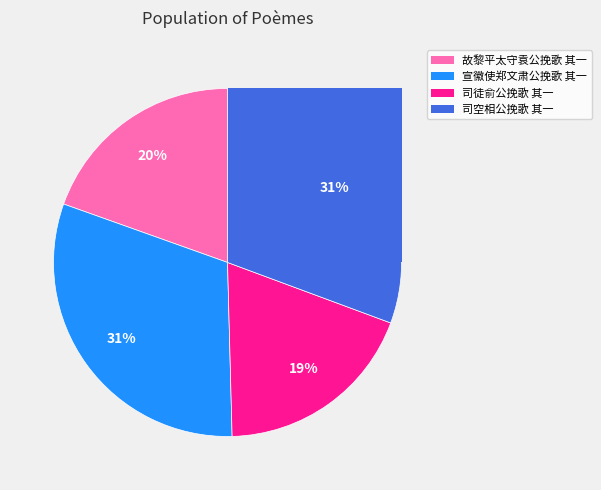

To the nearest percent, what is the difference between the largest and smallest slice percentages?

12%